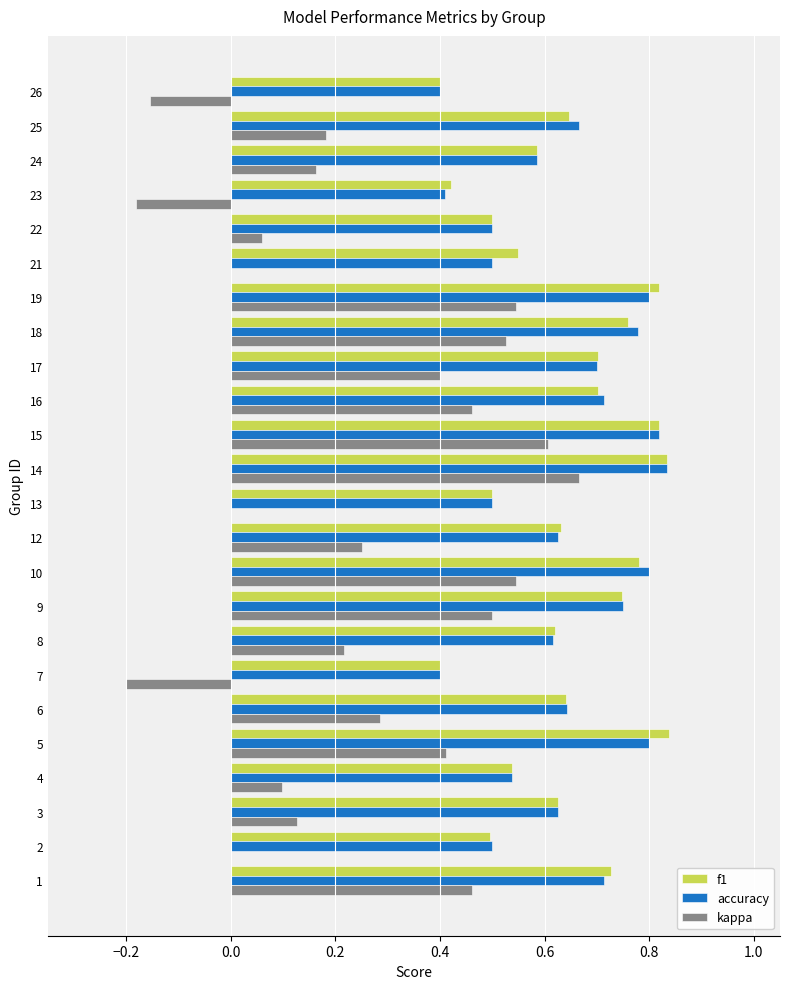

Is the value of f1 at 24 greater than the value of kappa at 9?

Yes